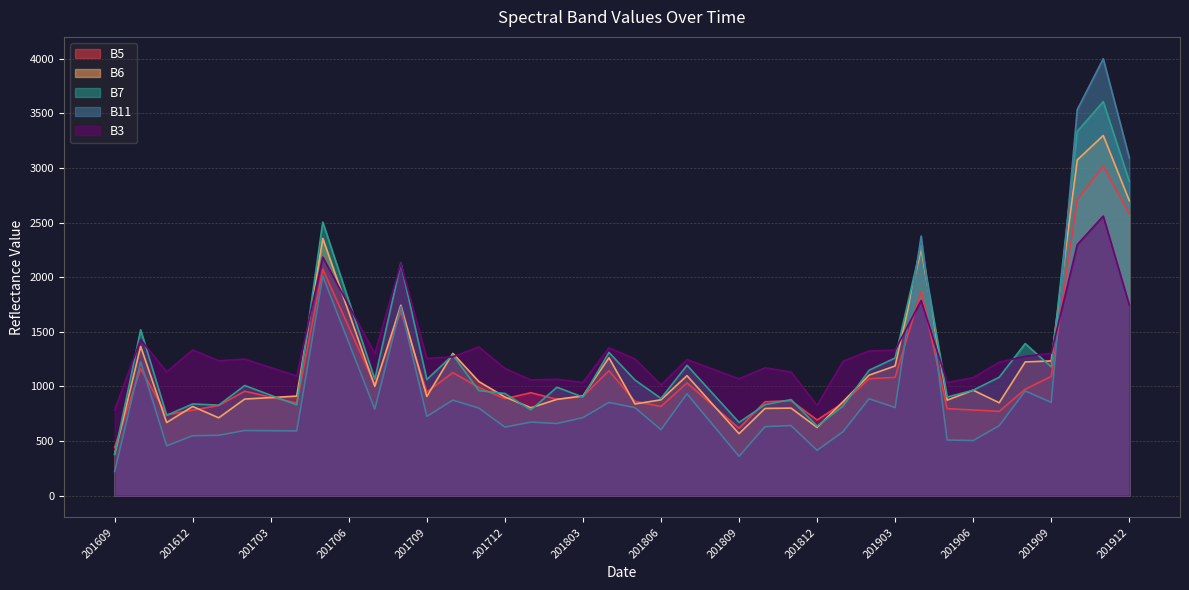

Rank the categories by B3 value from highest to lowest.

201911, 201910, 201705, 201708, 201904, 201912, 201706, 201610, 201711, 201804, 201612, 201903, 201902, 201909, 201707, 201908, 201710, 201709, 201805, 201702, 201807, 201701, 201901, 201907, 201703, 201810, 201712, 201808, 201611, 201811, 201704, 201906, 201809, 201802, 201801, 201803, 201905, 201806, 201812, 201609